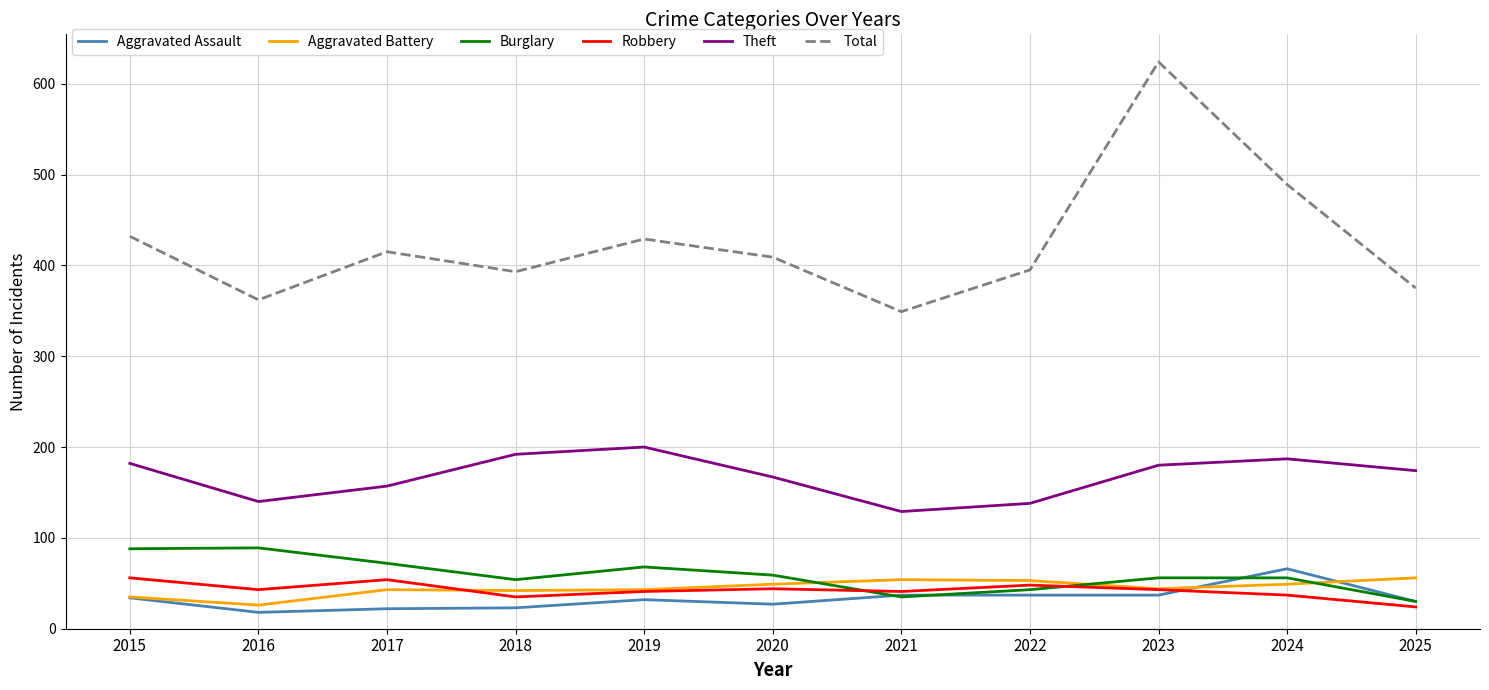

True or false: Theft and Aggravated Battery cross at least once.

False